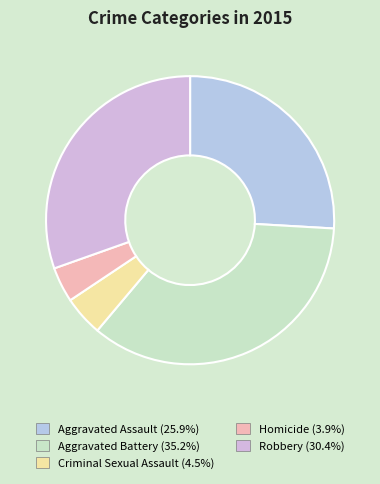

True or false: Aggravated Assault accounts for 26% of the total.

True